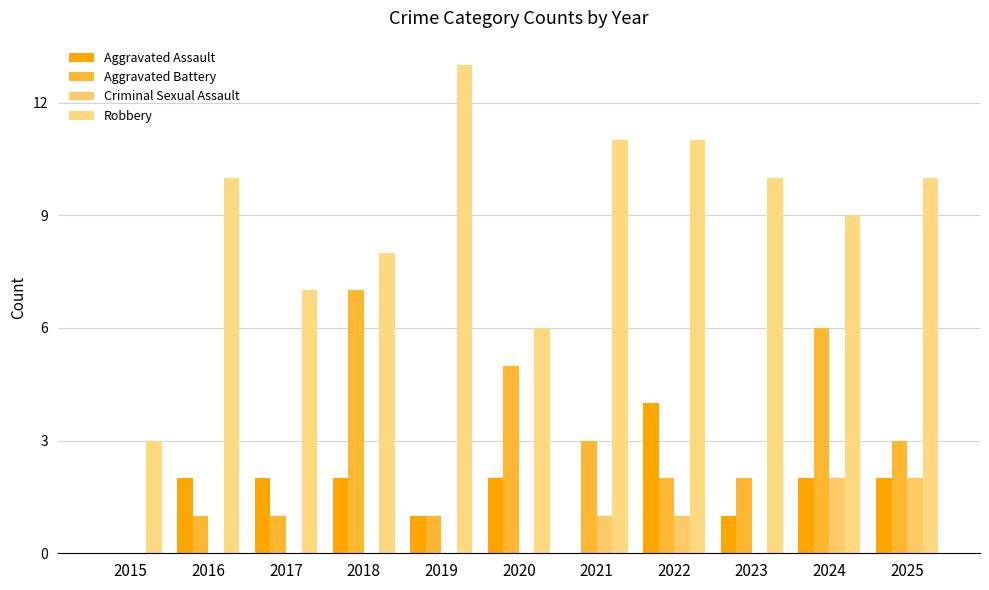

How many groups of bars are there?

11